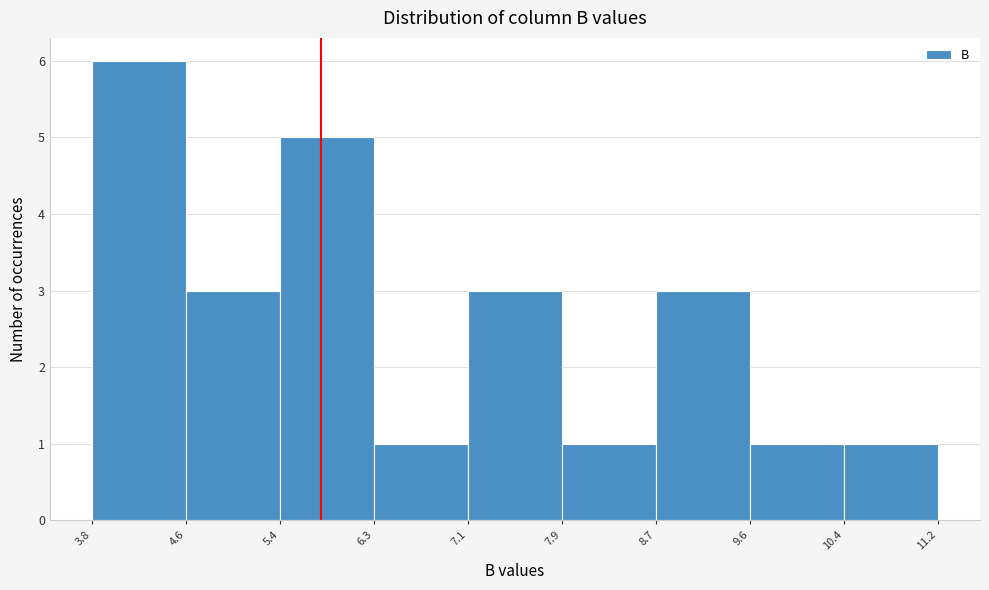

Reading left to right, transcribe this chart: for each bar, give the range it covers on the x-axis and its height. The values are not printed on the chart, so give them approximately, as read against the axis.

3.8 to 4.6: 6
4.6 to 5.4: 3
5.4 to 6.3: 5
6.3 to 7.1: 1
7.1 to 7.9: 3
7.9 to 8.7: 1
8.7 to 9.6: 3
9.6 to 10.4: 1
10.4 to 11.2: 1